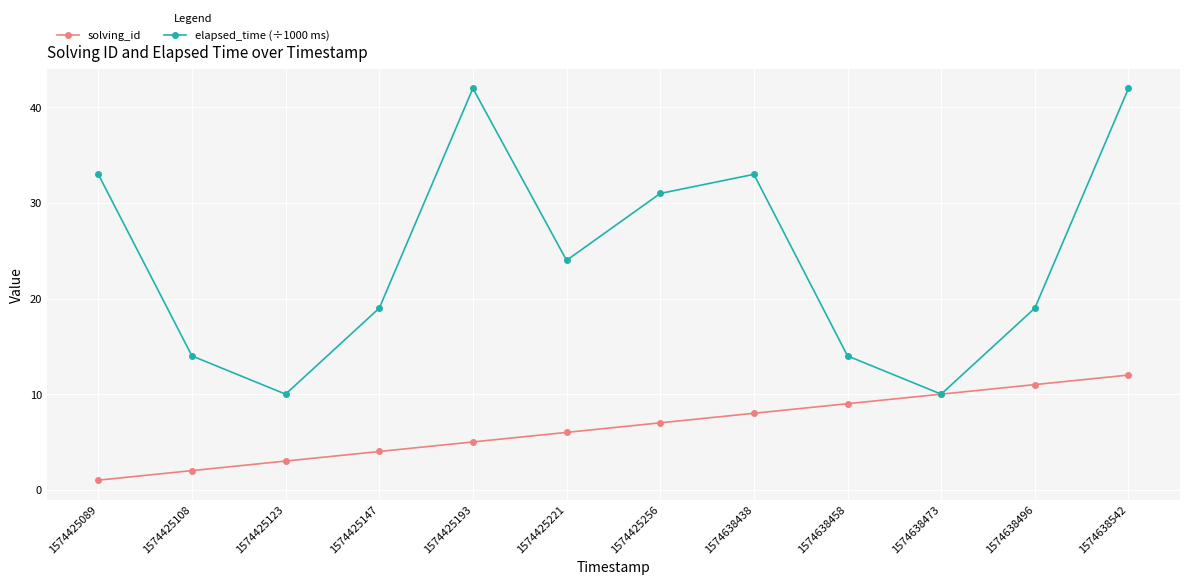

How many series are shown in this chart?

2